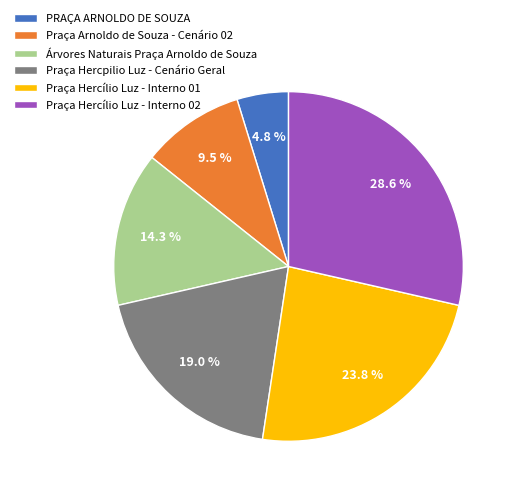

The Praça Hercílio Luz - Interno 01 slice represents 37% of the pie. True or false?

False